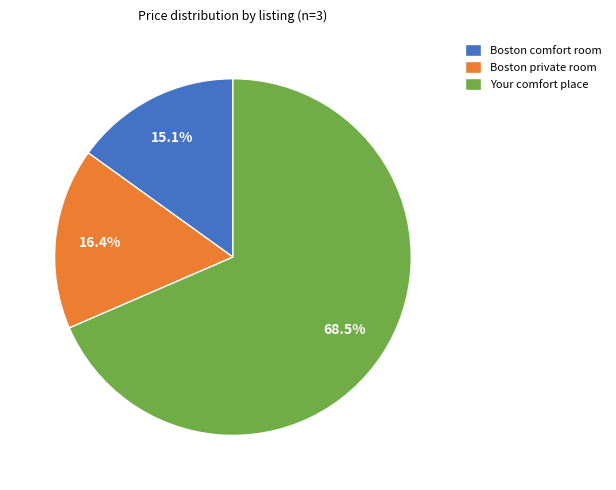

Which category has the smallest portion of the pie?

Boston comfort room